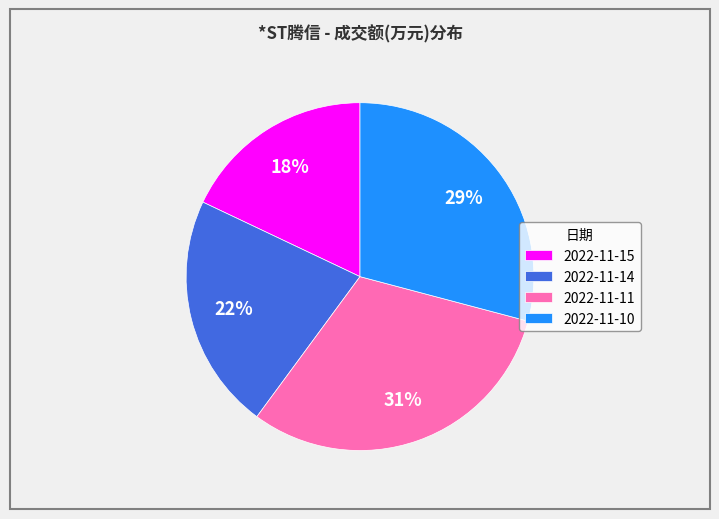

Rank the categories by value from highest to lowest.

2022-11-11, 2022-11-10, 2022-11-14, 2022-11-15